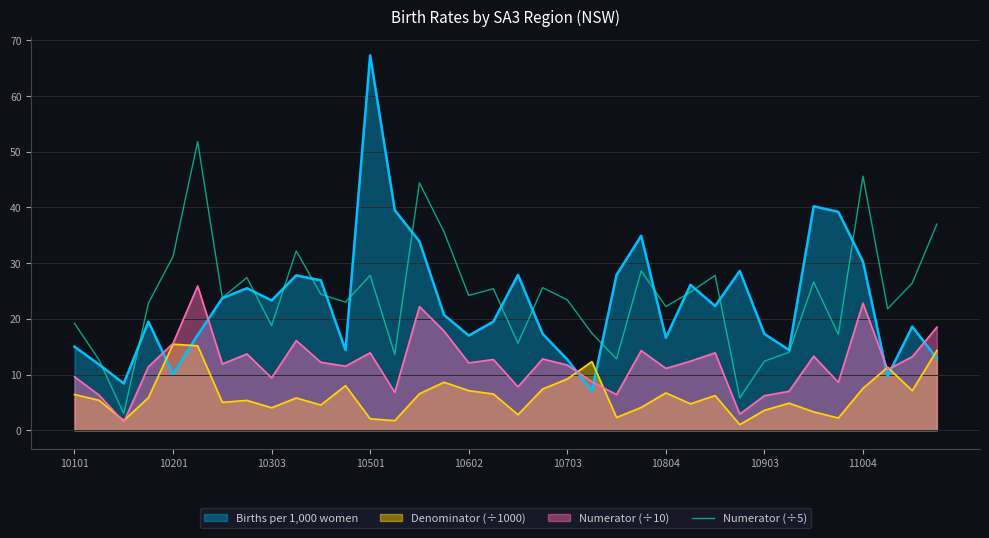

Does the chart display data point markers on the line(s)?

No